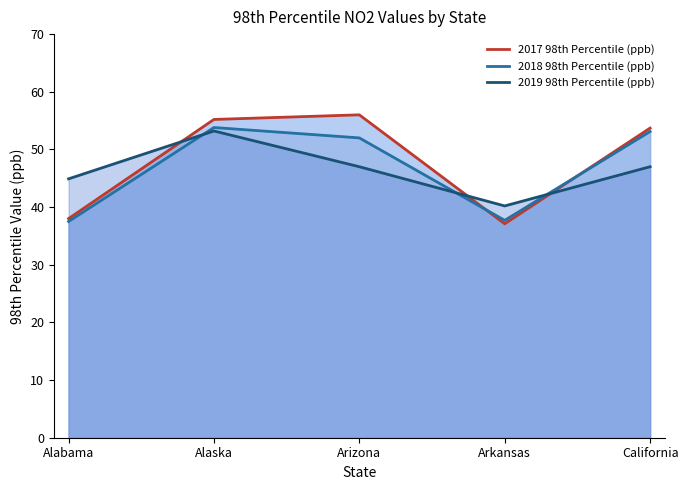

Between Arizona and California, which series saw the biggest shift?

2017 98th Percentile (ppb)